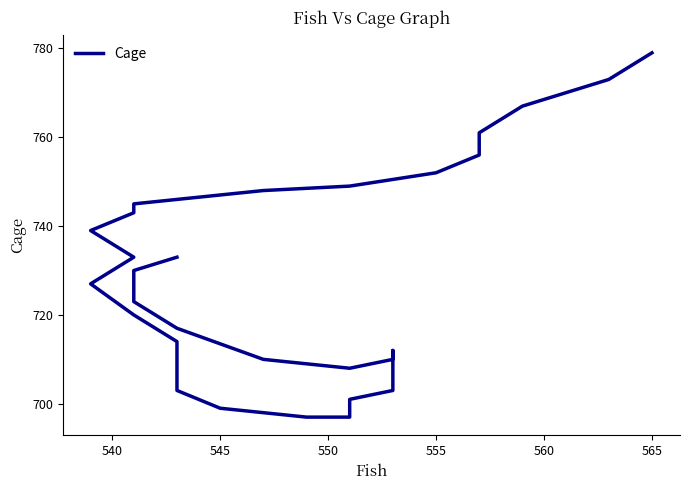

Reading right to left, extract all data points from this chart.

779	773	767	761	756	752	749	748	746	745	743	739	733	727	720	714	708	703	699	697	697	698	701	703	706	708	710	711	712	712	712	712	710	708	710	717	723	730	733	733